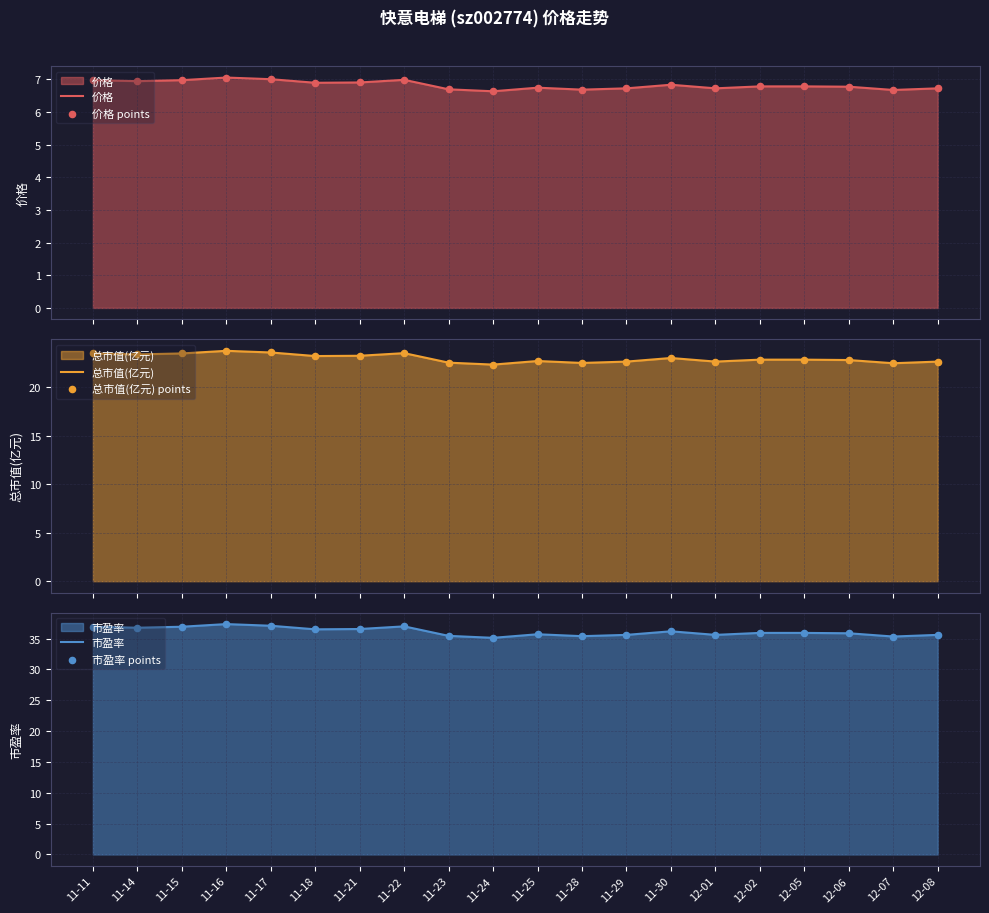

Which series has the largest Y range (max minus min)?

市盈率